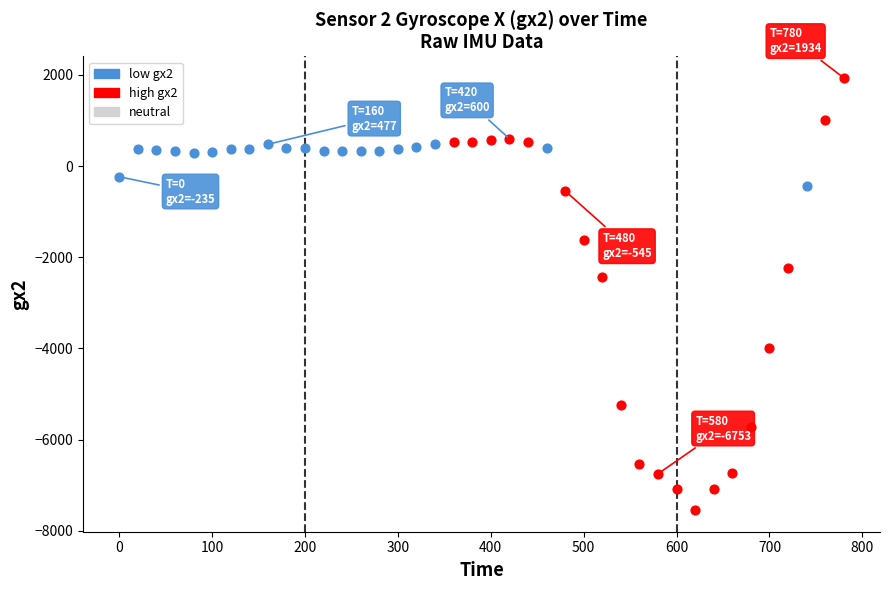

Which series reaches the minimum Y coordinate?

high gx2